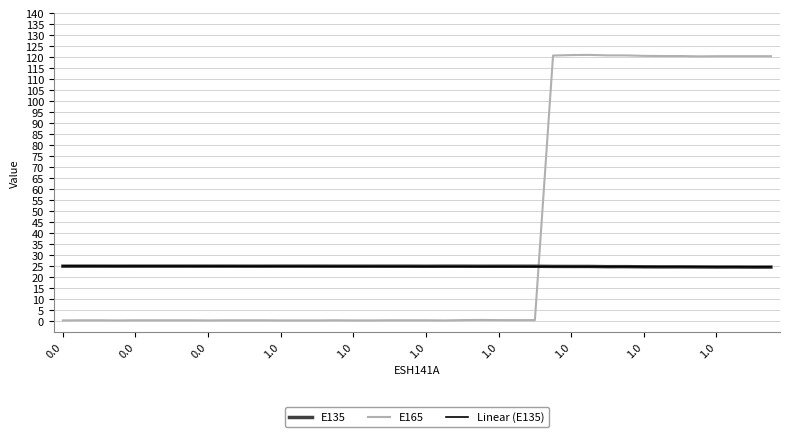

What is the greatest value displayed?

121.0